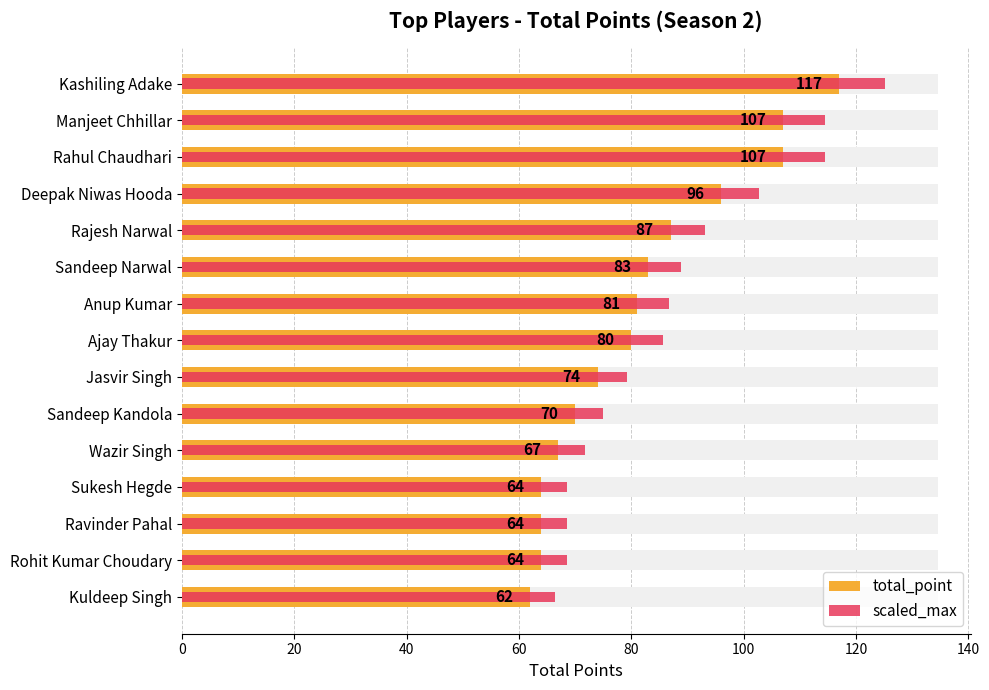

Reading left to right, list all the values displayed in this chart.

total_point: 117.0	107.0	107.0	96.0	87.0	83.0	81.0	80.0	74.0	70.0	67.0	64.0	64.0	64.0	62.0
scaled_max: 125.2	114.5	114.5	102.7	93.1	88.8	86.7	85.6	79.2	74.9	71.7	68.5	68.5	68.5	66.3